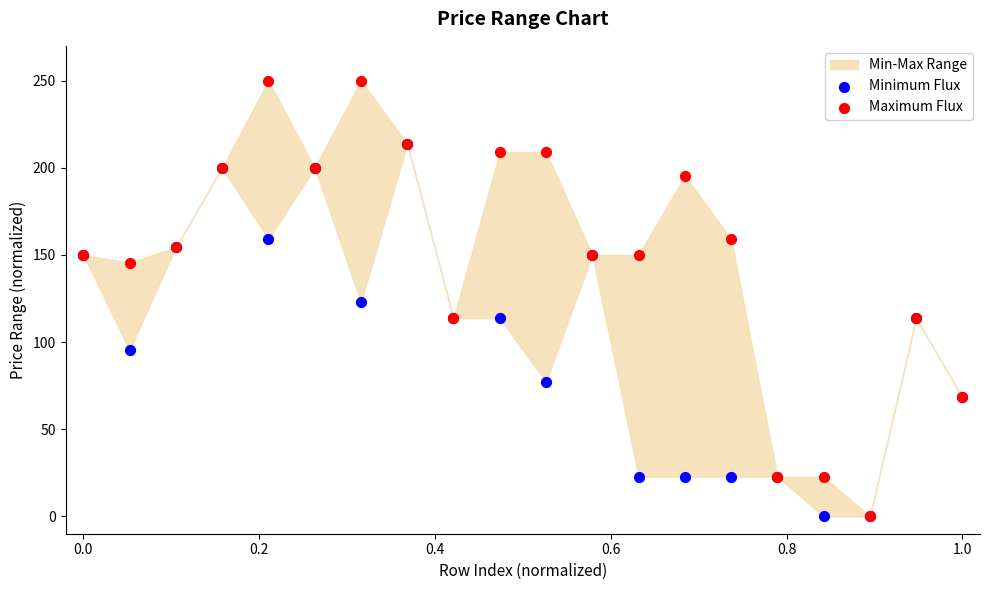

Which series contains the lowest Y value?

Minimum Flux